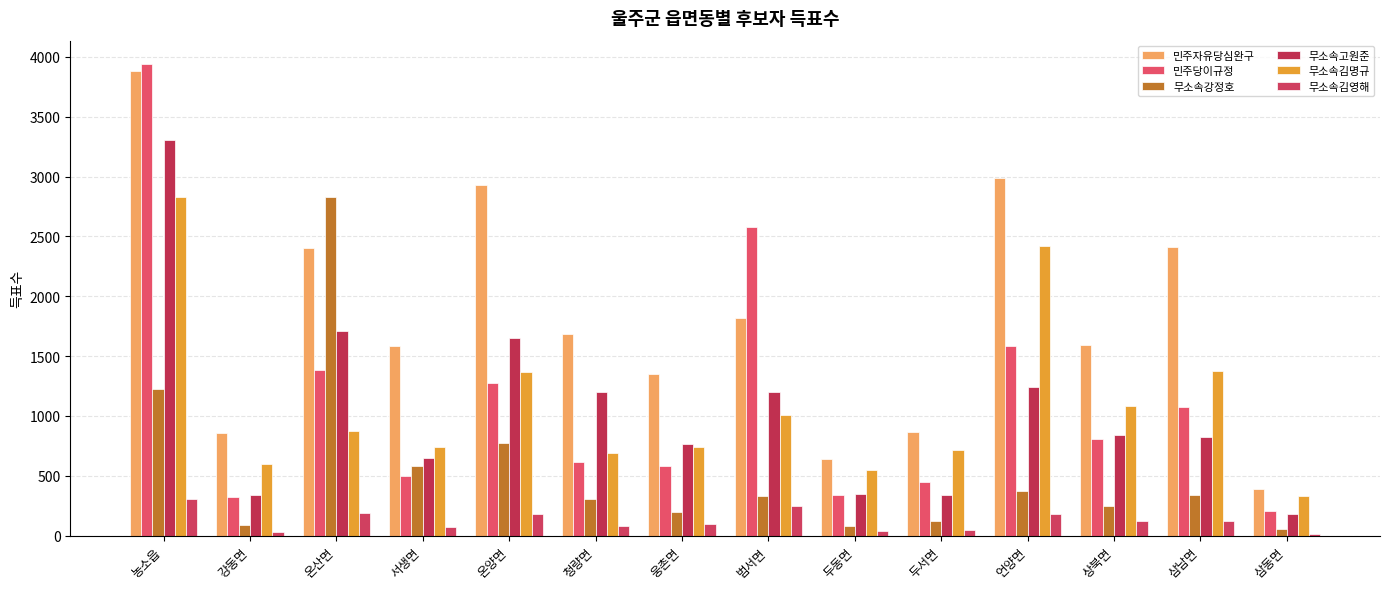

Which has a higher value, 삼동면 or 두서면?

두서면